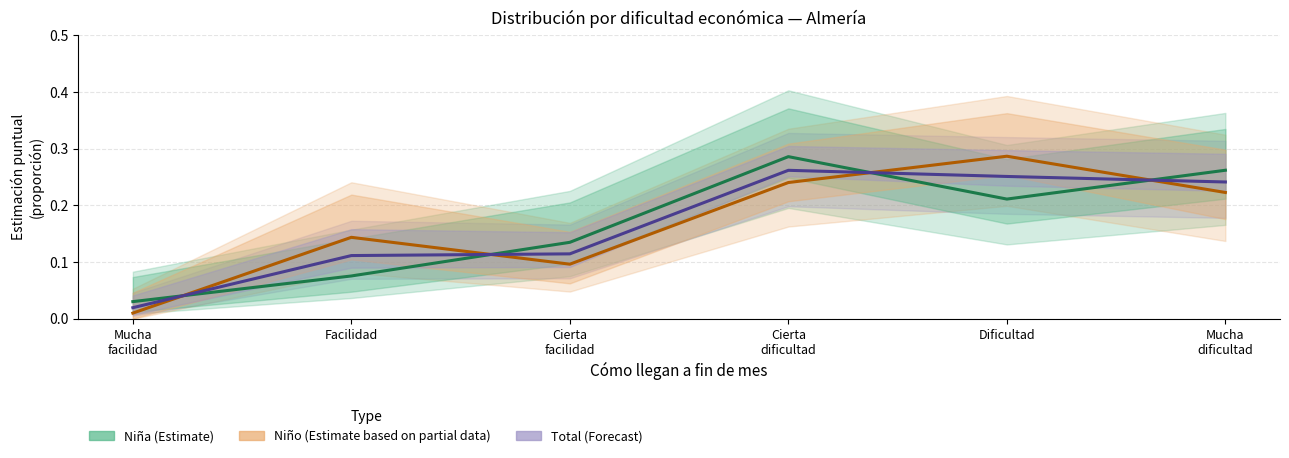

What is the difference between the maximum and minimum values in the Total (Forecast) series?

0.2